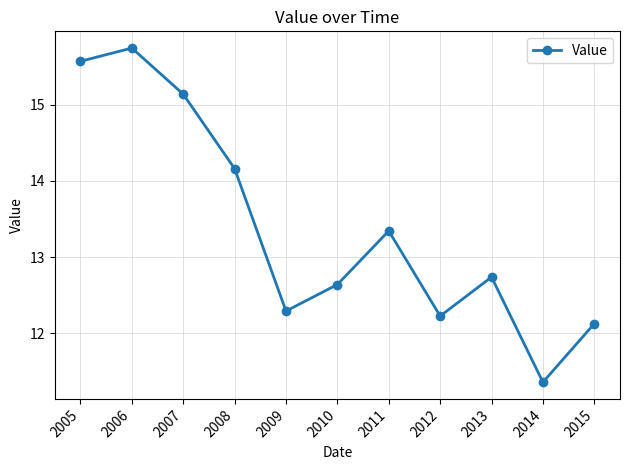

List the labels in order of value, smallest first.

2014, 2015, 2012, 2009, 2010, 2013, 2011, 2008, 2007, 2005, 2006